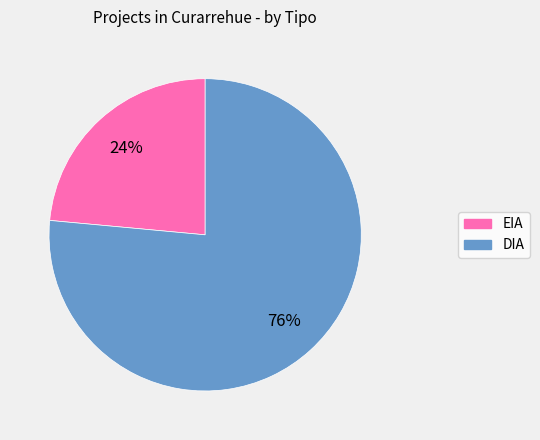

Which has a higher value, DIA or EIA?

DIA